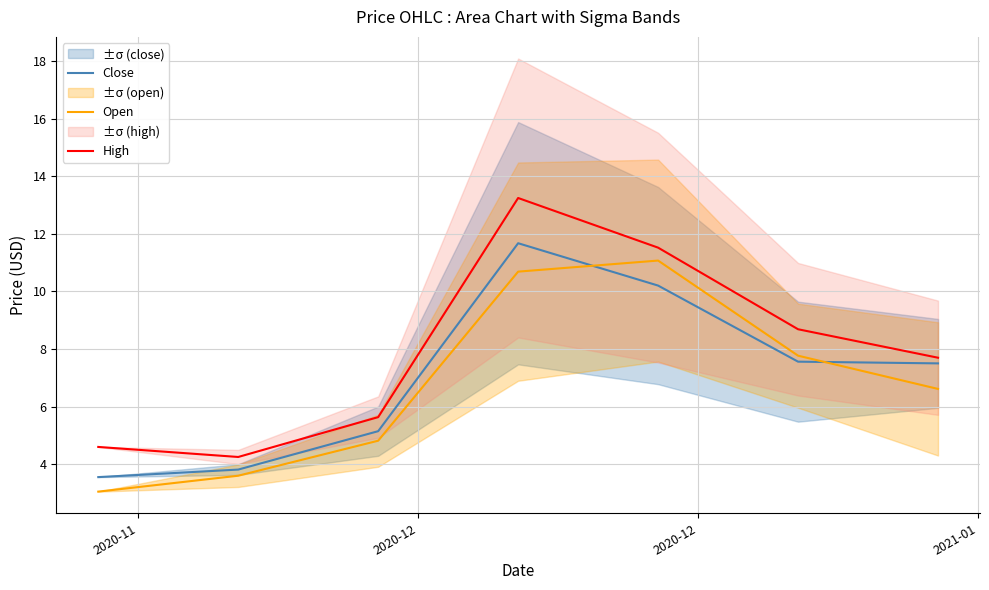

What are all the series names shown in the legend?

Close, Open, High